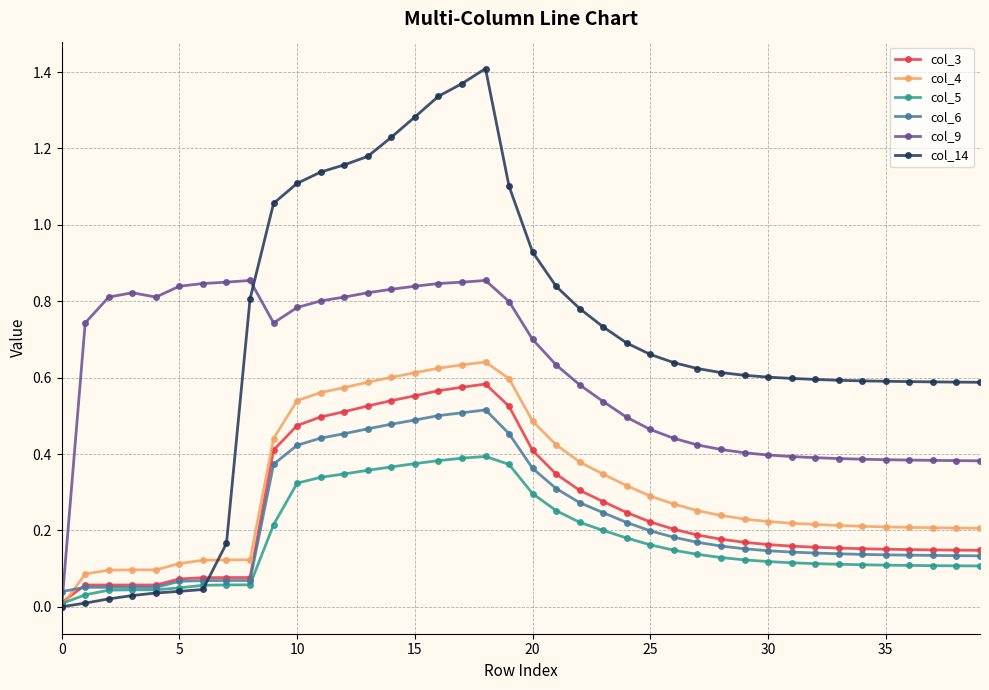

Which series has the widest spread of values?

col_14